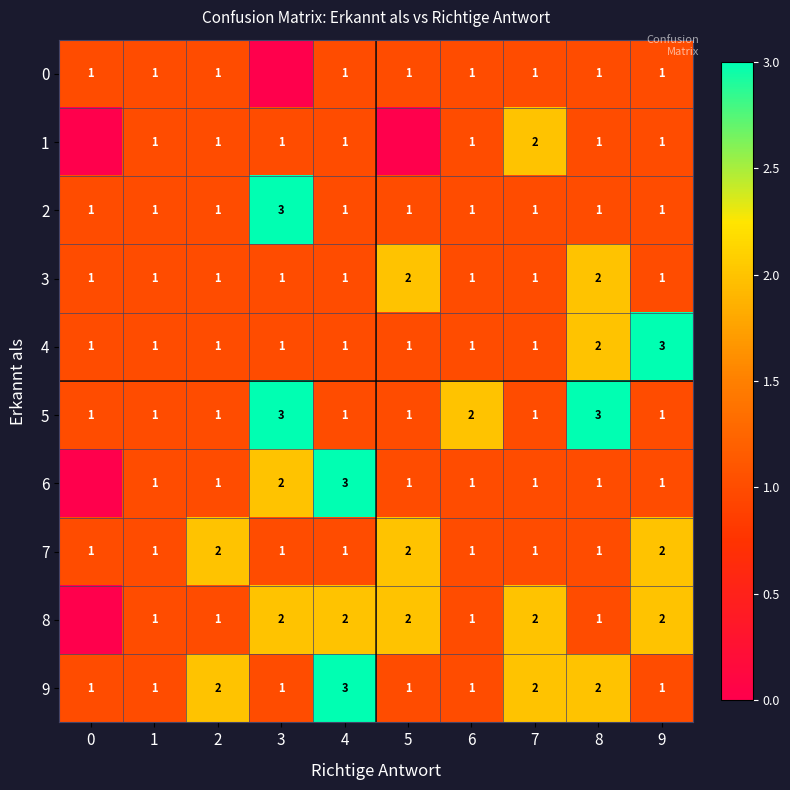

At which category is the sum across all series the highest?

3